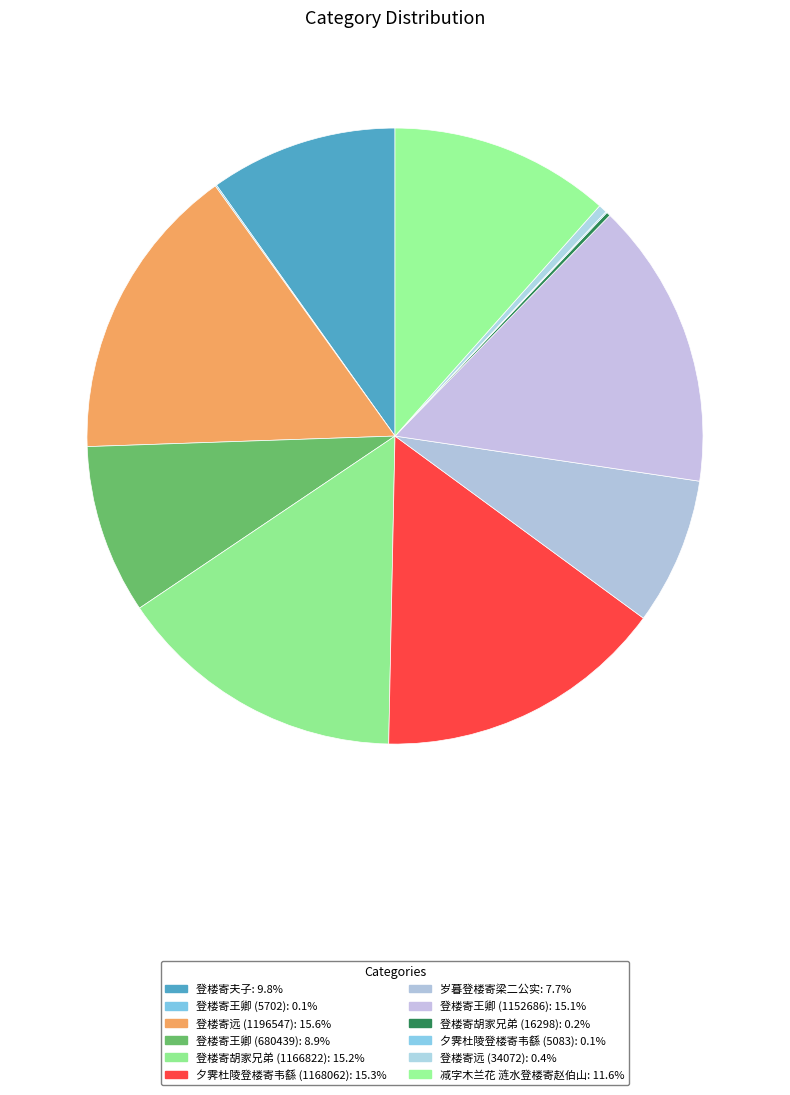

Which category has the biggest portion of the pie?

登楼寄远 (1196547)